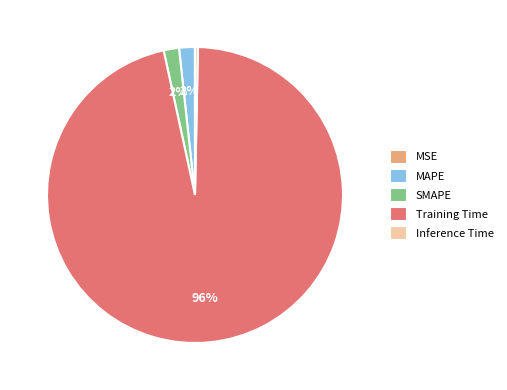

To the nearest percent, what is the difference between the largest and smallest slice percentages?

96%